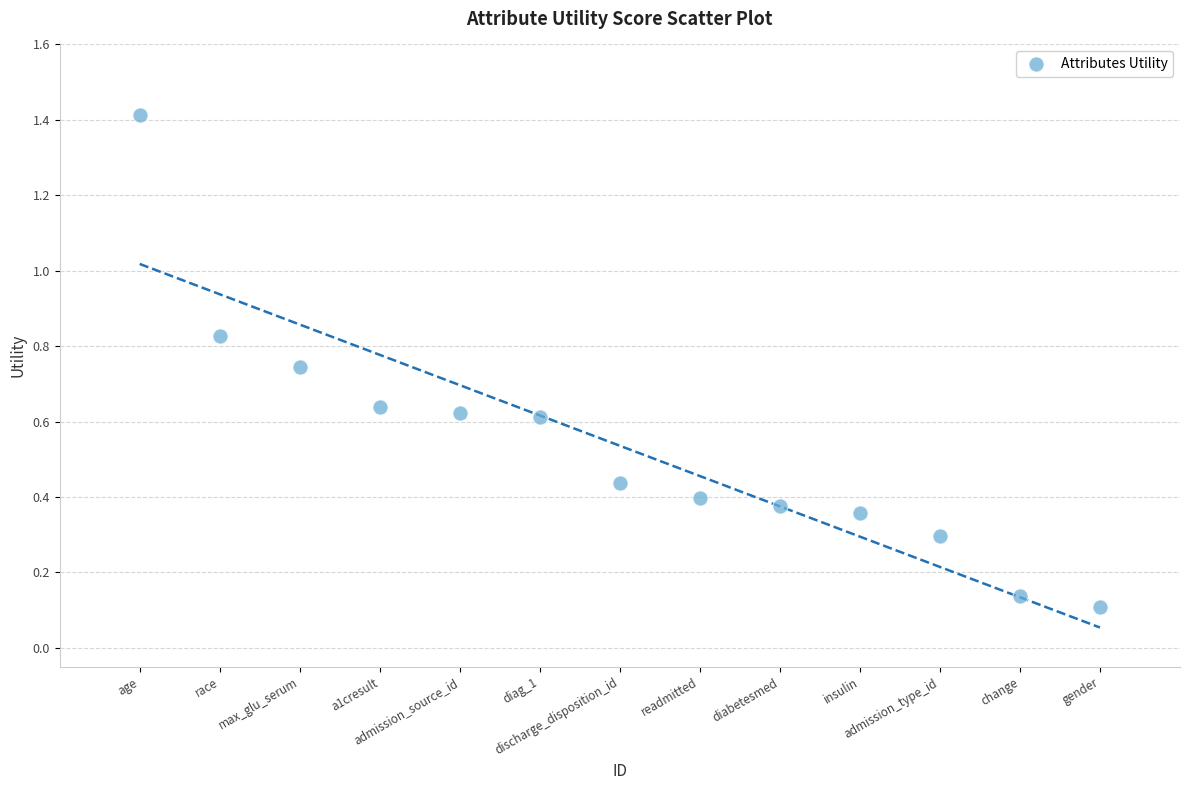

What is the range of Y values (max minus min)?

1.3